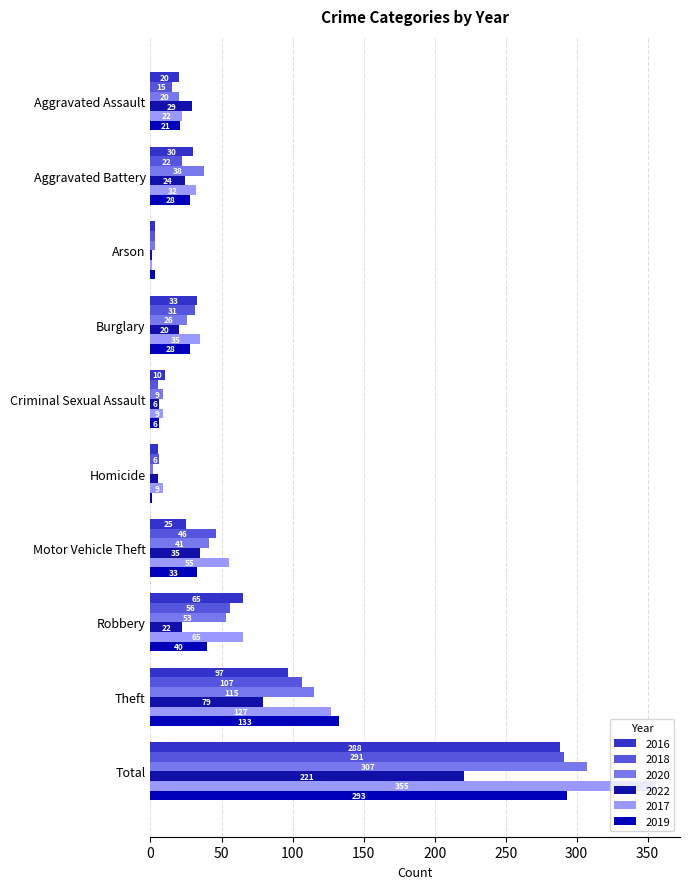

What is the minimum value shown in the chart?

1